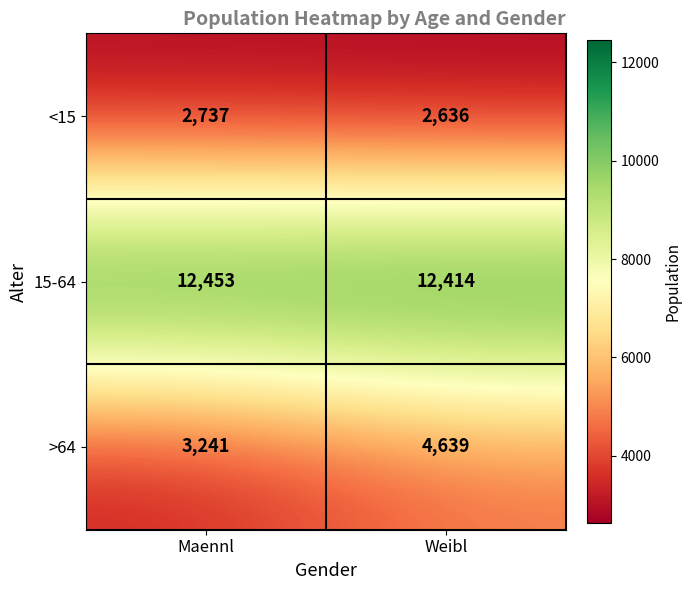

True or false: 15-64 has a value of 12414 at Weibl.

True